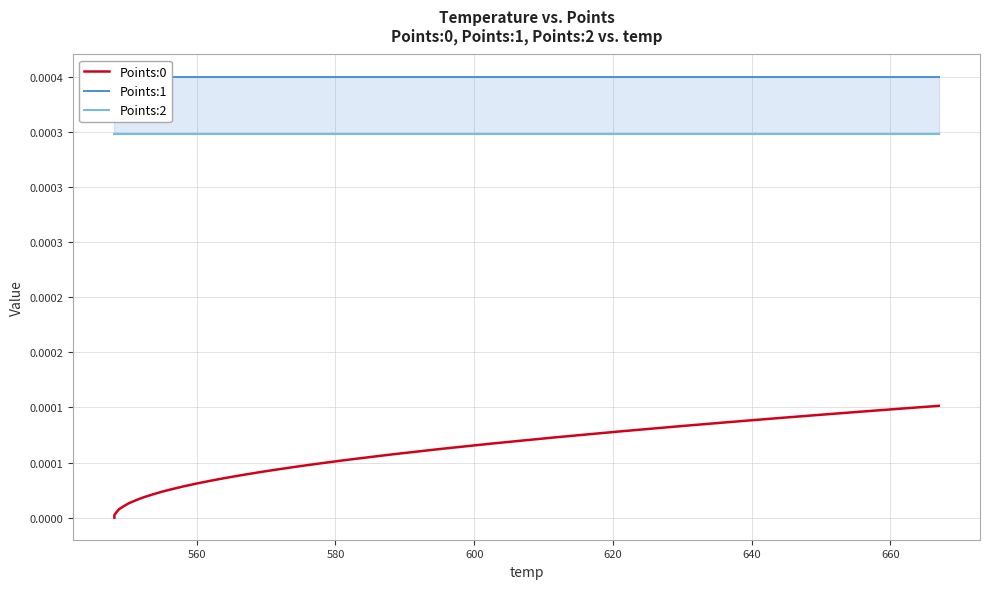

True or false: Points:0 and Points:1 cross at least once.

False